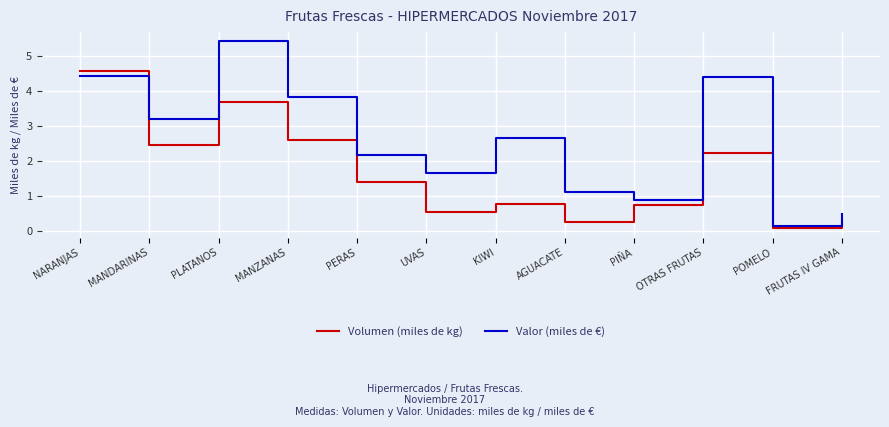

Rank the series by their maximum value, from highest to lowest.

Valor (miles de €), Volumen (miles de kg)